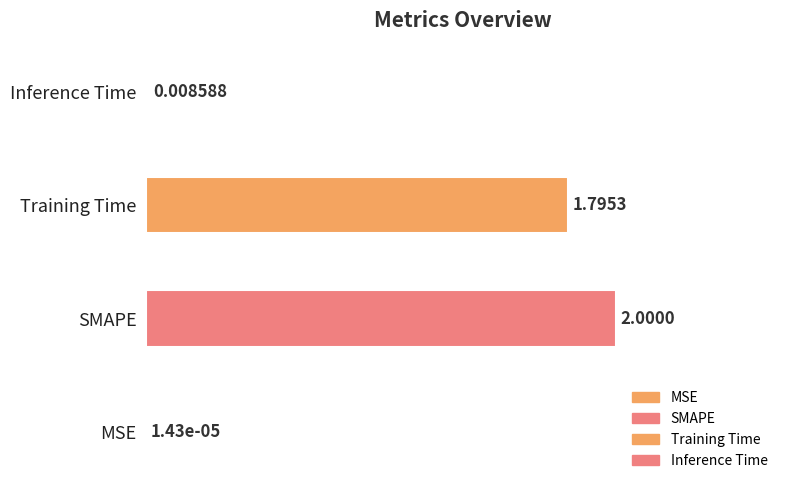

What is the sum of all values?

1.9